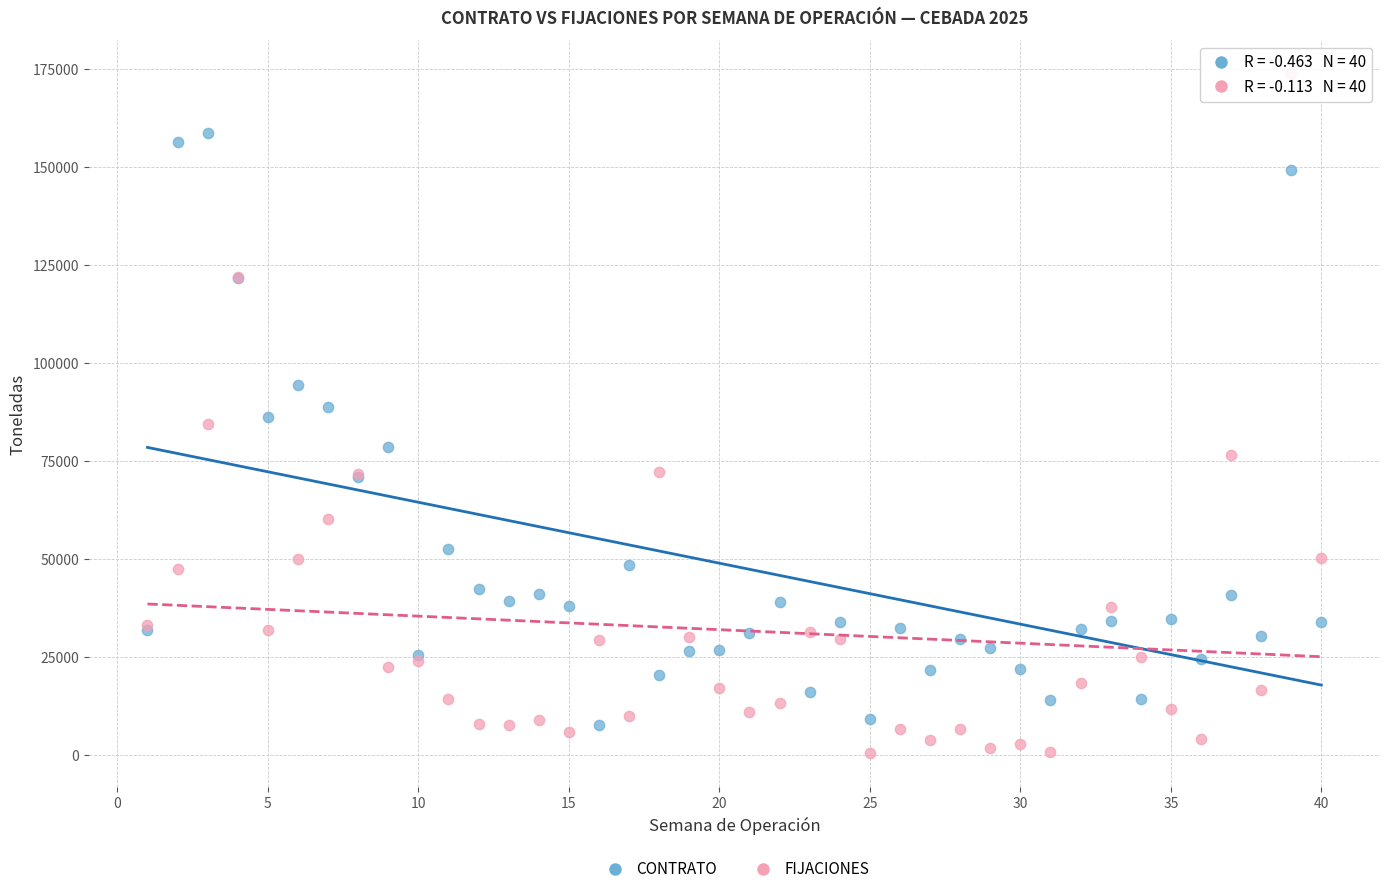

What is the X range (max minus min) for the scatter plot?

39.0